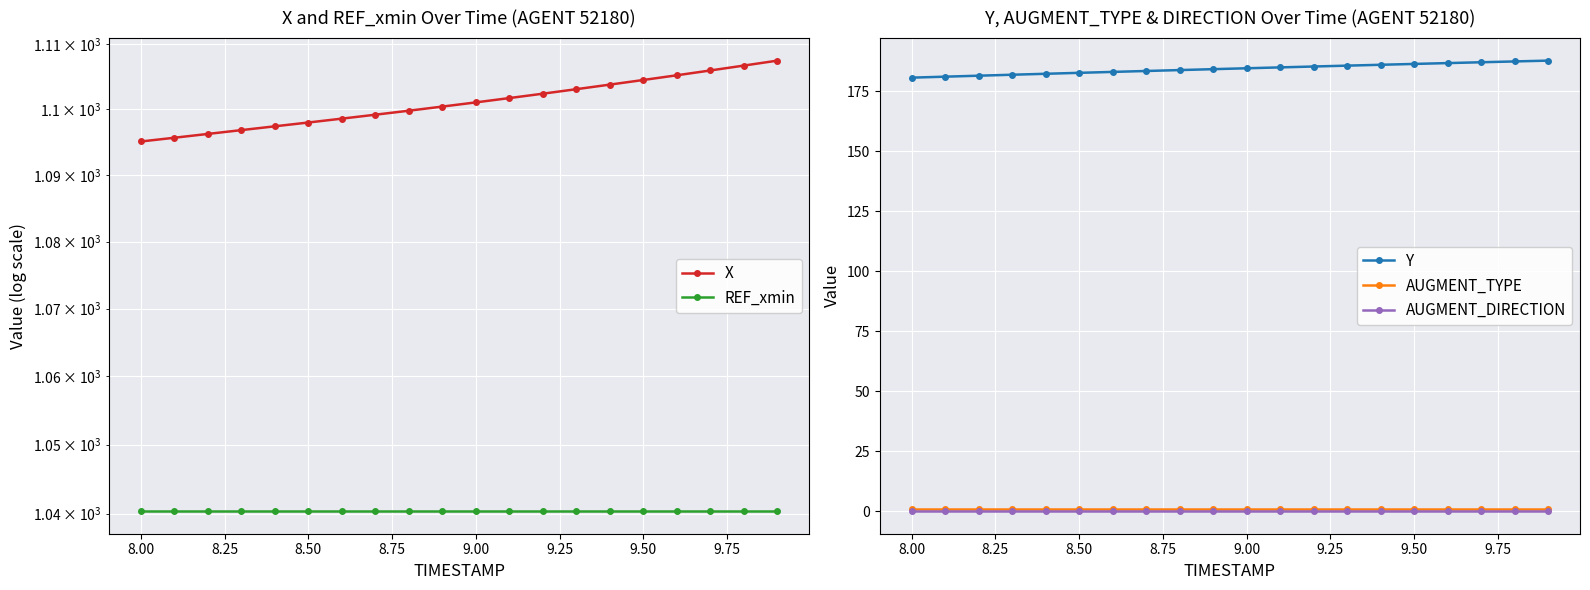

What is the maximum value shown in the chart?

1107.5